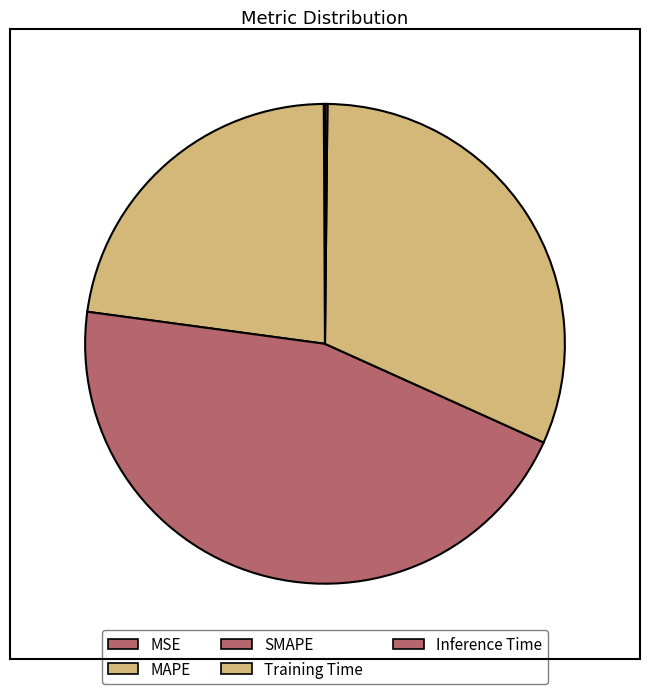

Which has a higher value, MSE or SMAPE?

SMAPE